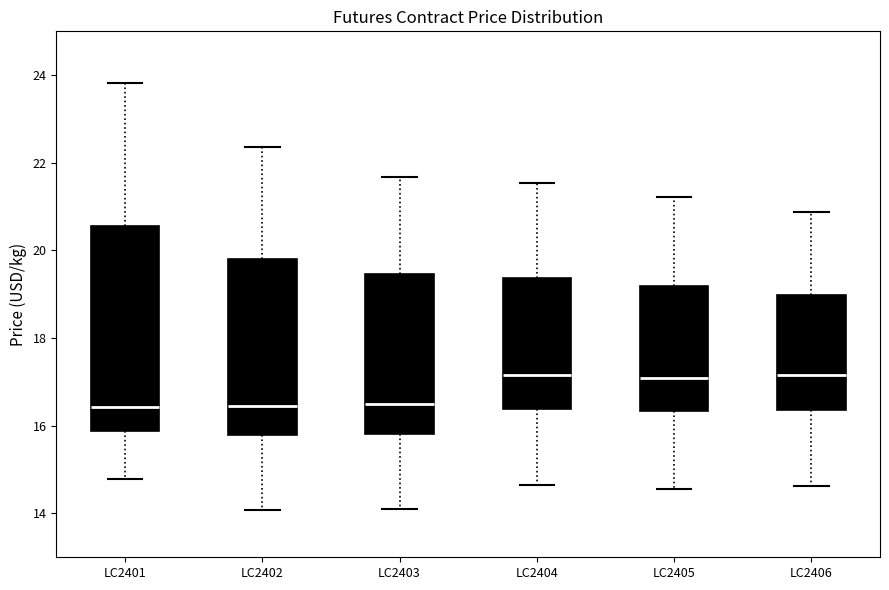

Which box is the tallest, from its lower edge to its upper edge?

LC2401